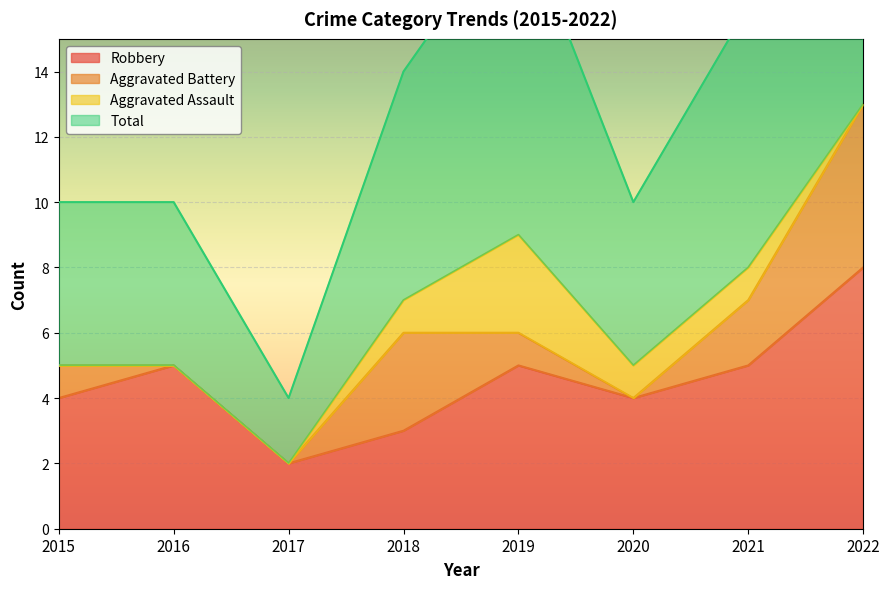

At which category does Robbery reach its first local valley?

2017